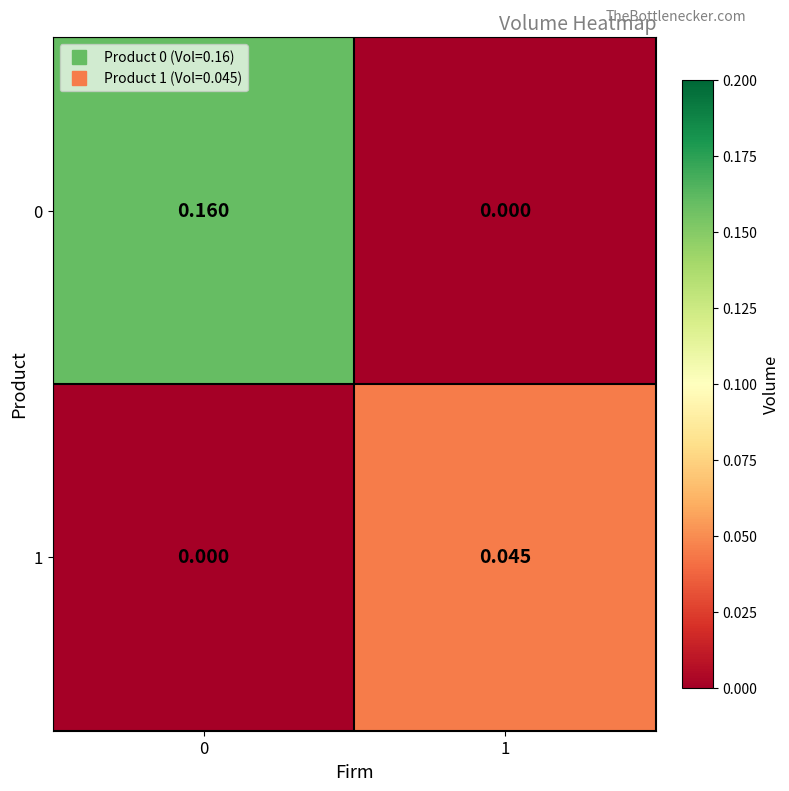

Is the value of 1 at 1 greater than the value of 0 at 0?

No